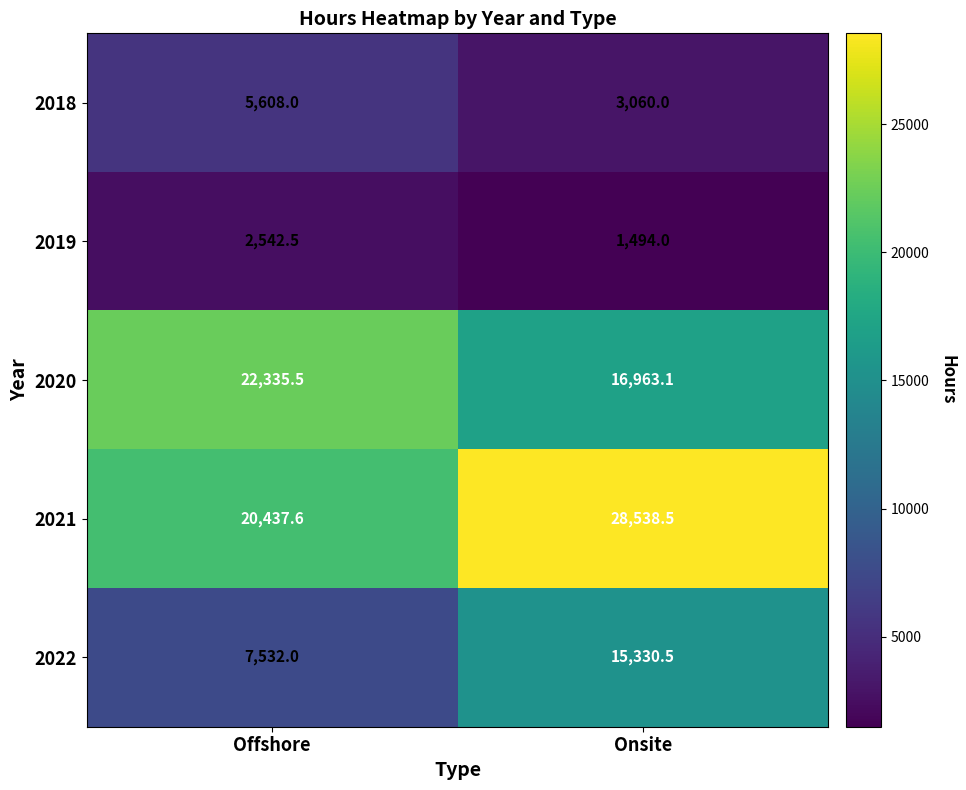

What is the sum of all 2020 values?

39298.6